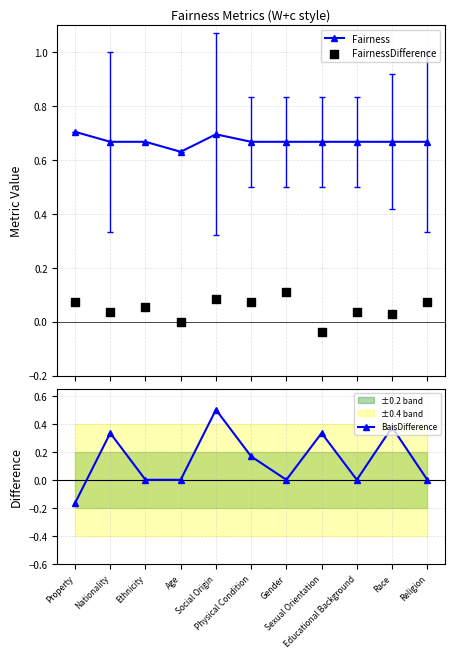

What is the total value across all series at Sexual Orientation?

1.0